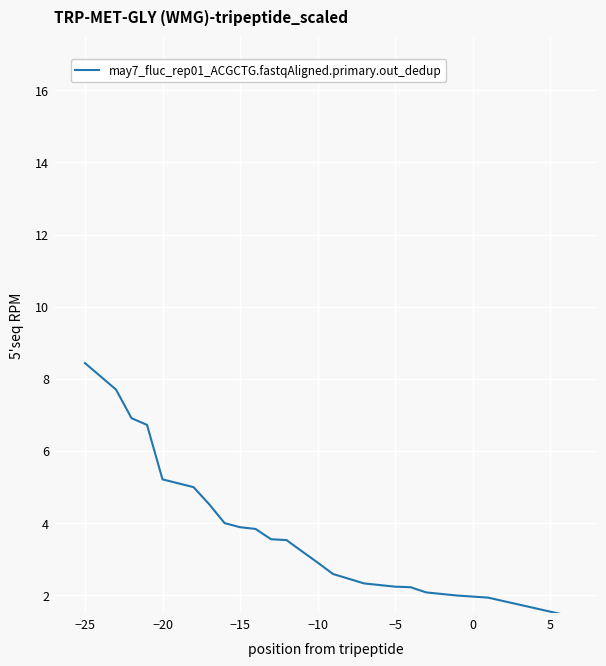

What is the difference between the maximum and minimum values?

7.1